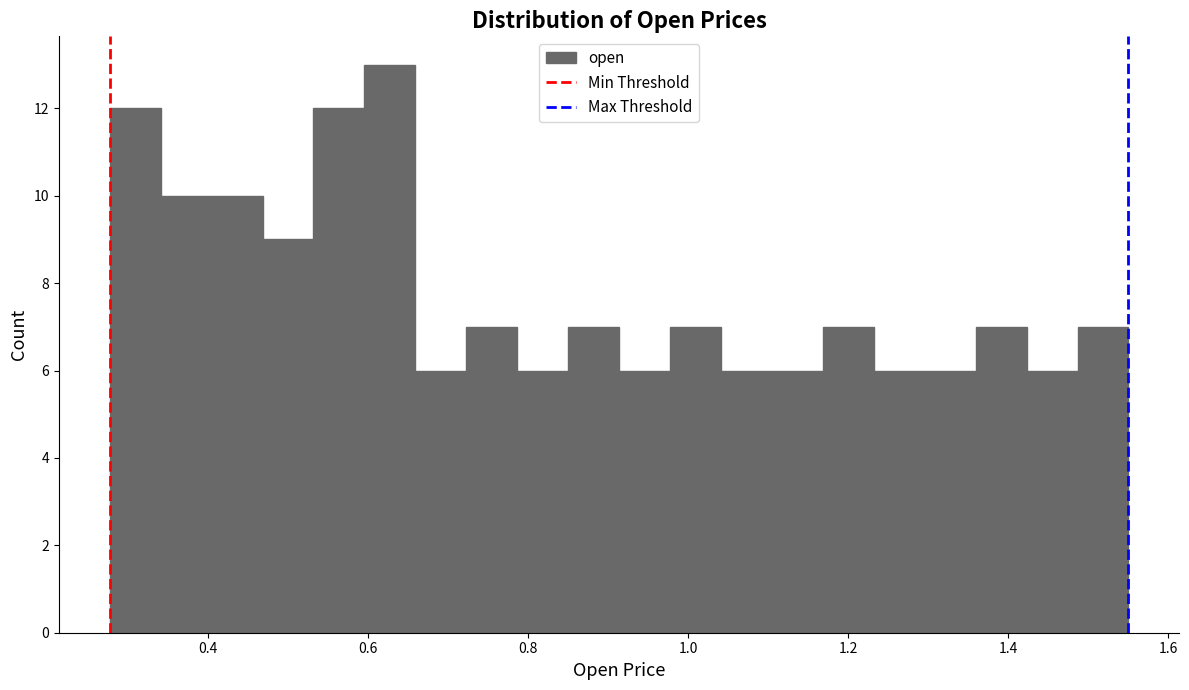

Around what value on the x-axis is the tallest bar? Give the approximate position of its centre, as read against the axis.

0.62